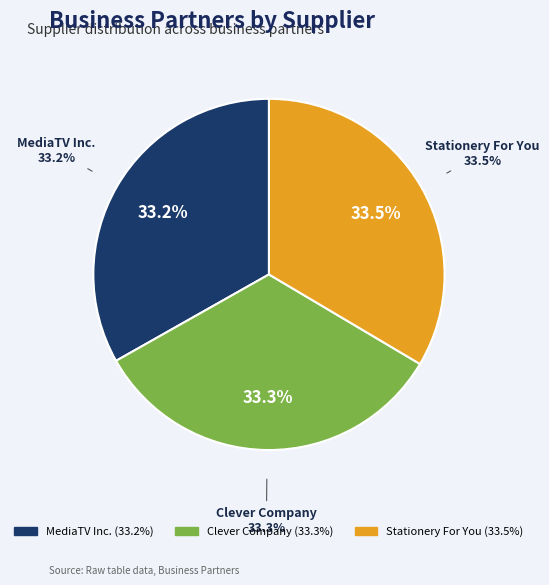

Which has a higher value, MediaTV Inc. or Clever Company?

Clever Company